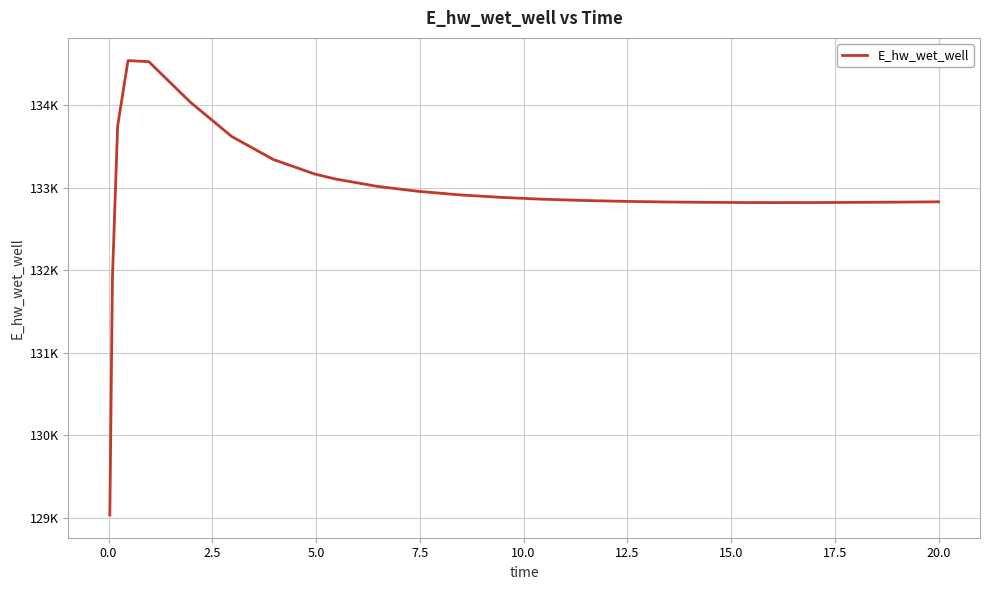

Is this an area chart (filled region under the line)?

No